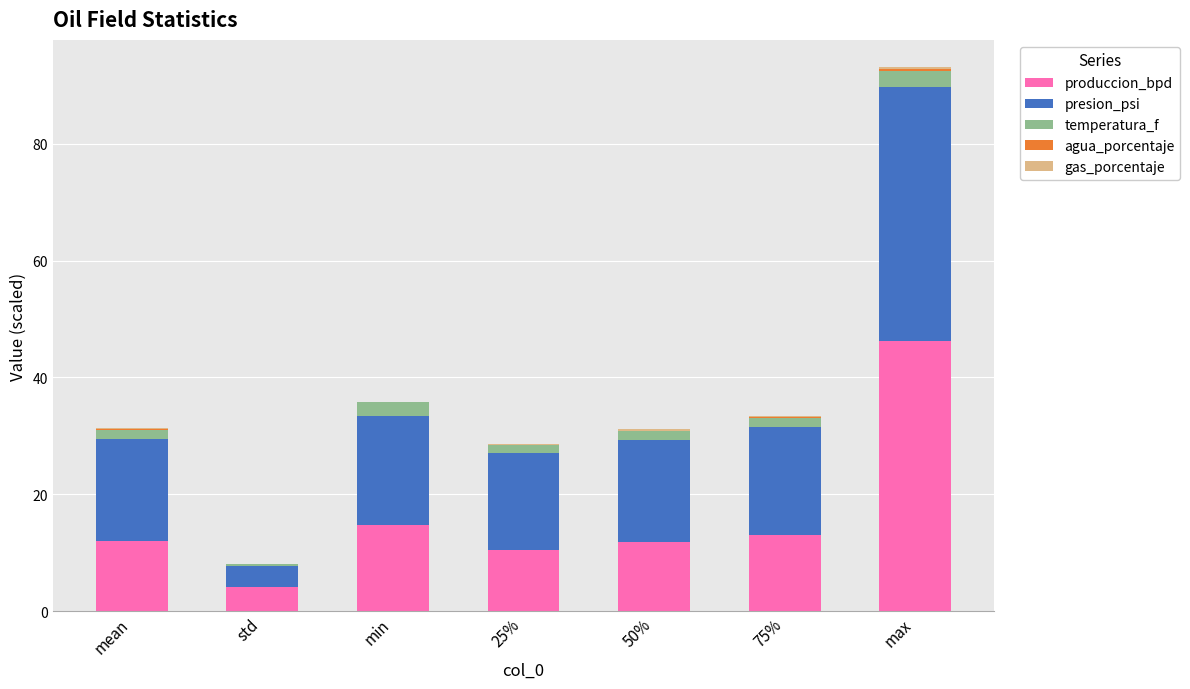

Is it true that produccion_bpd equals 10.4 at 25%?

True